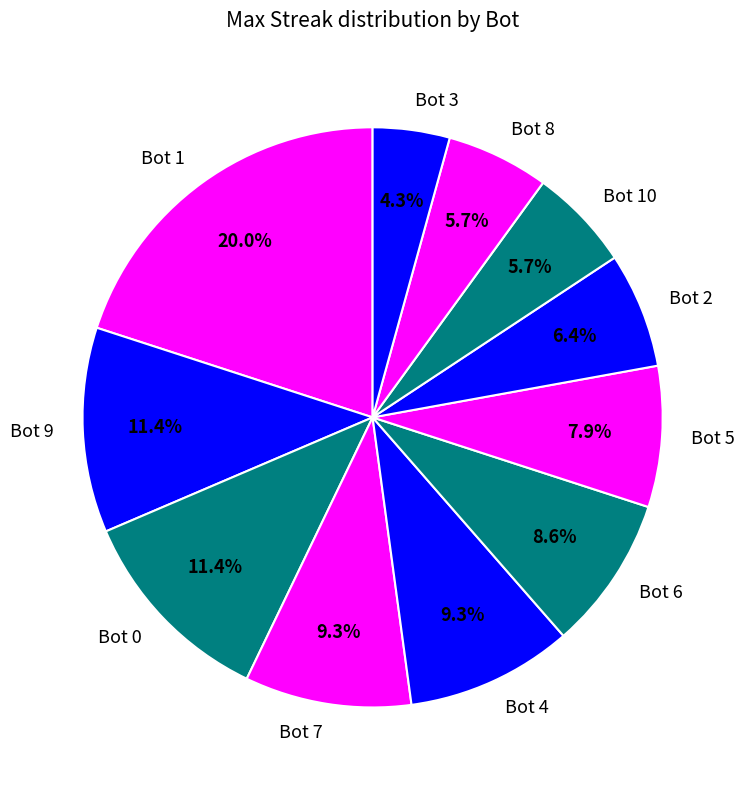

Approximately how many times larger is the value at Bot 9 compared to Bot 1?

0.6